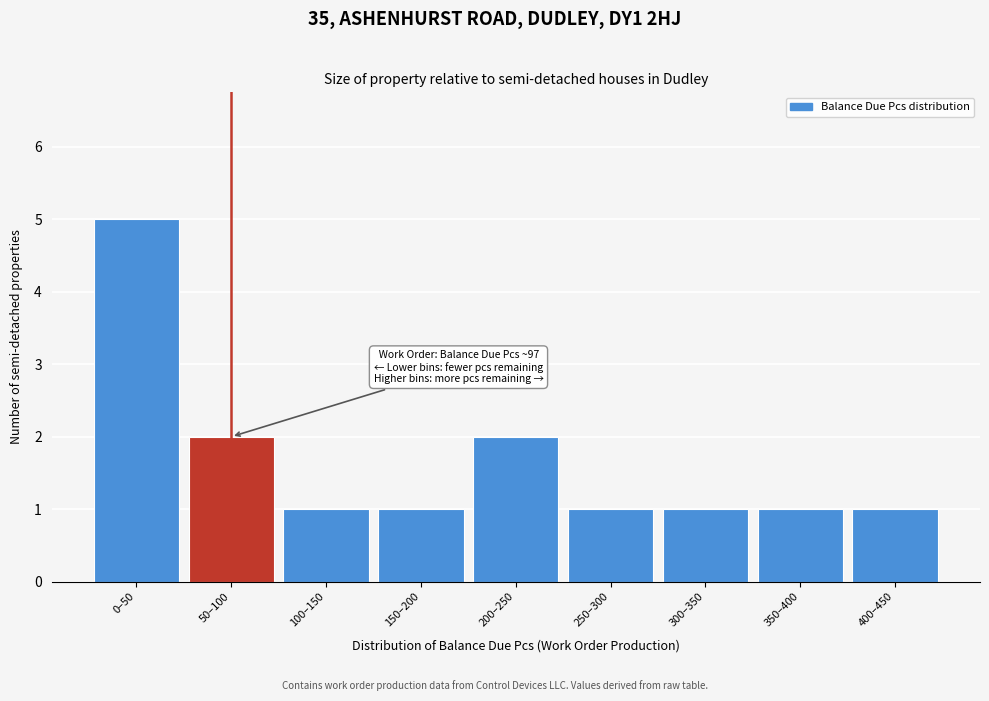

Reading left to right, list all the values displayed in this chart.

5	2	1	1	2	1	1	1	1